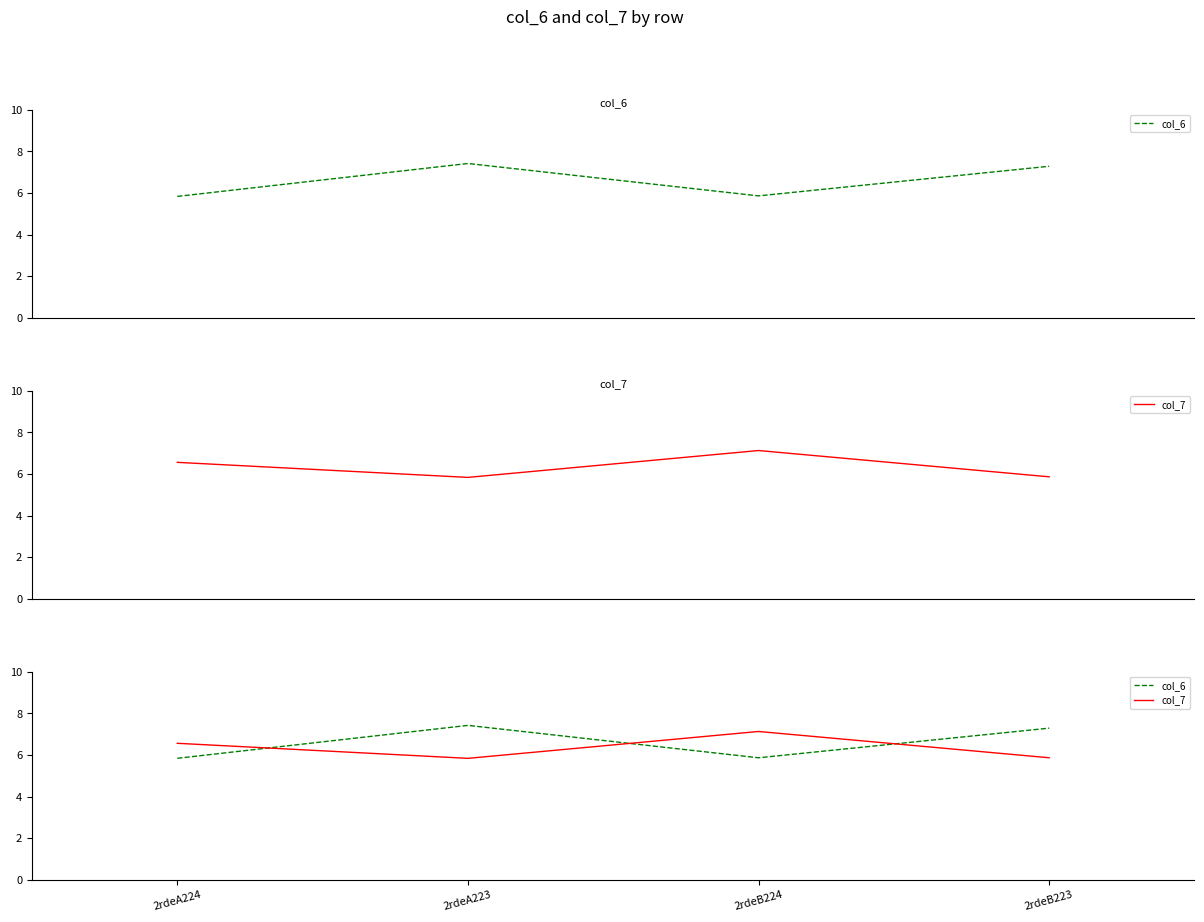

The value of col_7 at 2rdeA224 is 9.7. True or false?

False